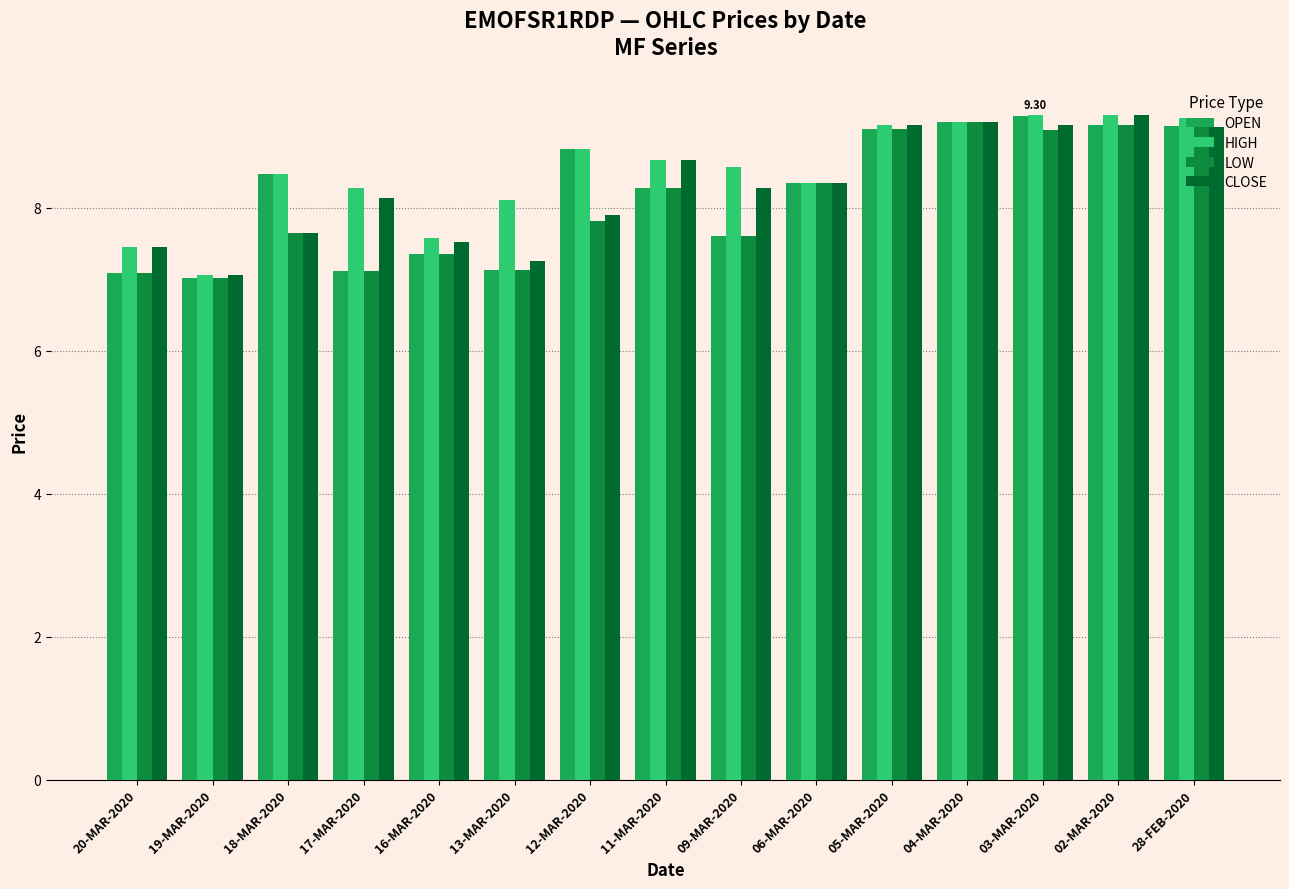

Rank the series by their maximum value, from highest to lowest.

HIGH, CLOSE, OPEN, LOW